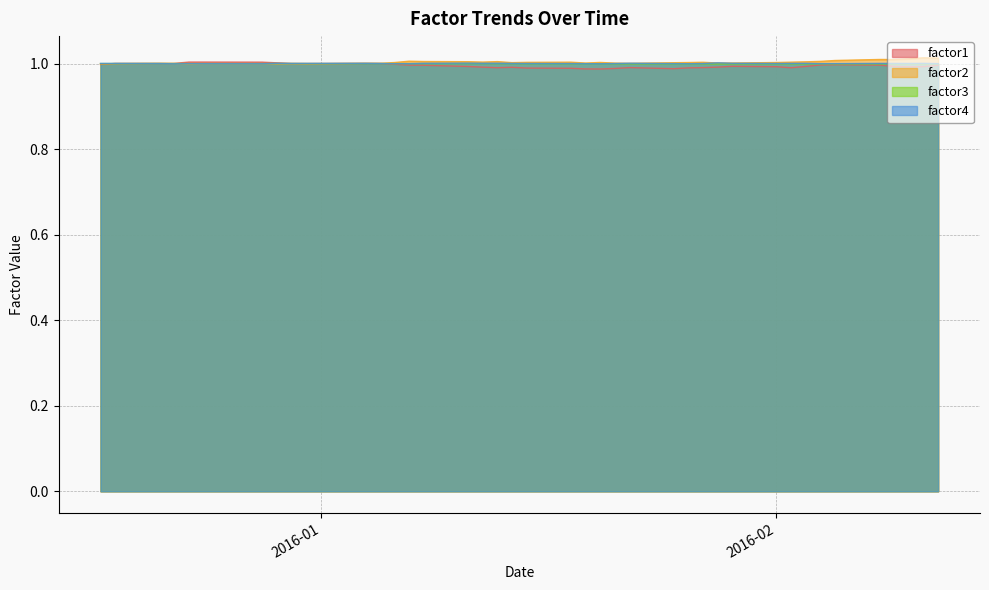

How many lines are shown in the chart?

4